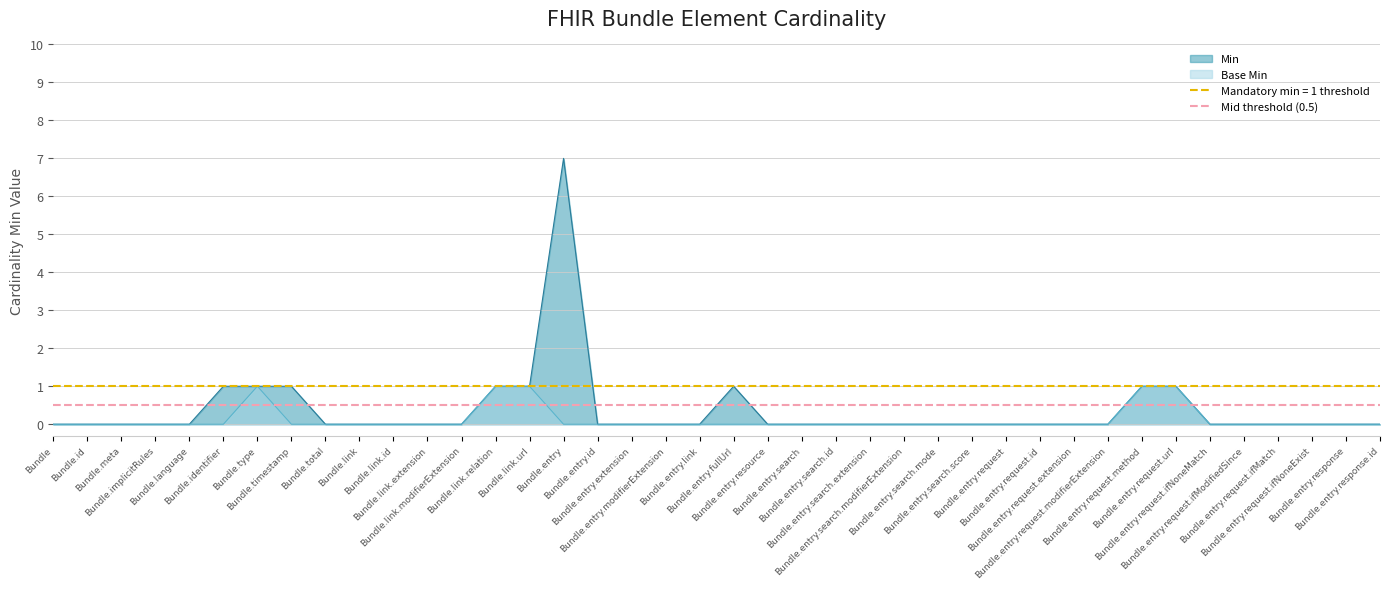

Reading left to right, list all the values displayed in this chart.

Min: Bundle=0	Bundle.id=0	Bundle.meta=0	Bundle.implicitRules=0	Bundle.language=0	Bundle.identifier=1	Bundle.type=1	Bundle.timestamp=1	Bundle.total=0	Bundle.link=0	Bundle.link.id=0	Bundle.link.extension=0	Bundle.link.modifierExtension=0	Bundle.link.relation=1	Bundle.link.url=1	Bundle.entry=7	Bundle.entry.id=0	Bundle.entry.extension=0	Bundle.entry.modifierExtension=0	Bundle.entry.link=0	Bundle.entry.fullUrl=1	Bundle.entry.resource=0	Bundle.entry.search=0	Bundle.entry.search.id=0	Bundle.entry.search.extension=0	Bundle.entry.search.modifierExtension=0	Bundle.entry.search.mode=0	Bundle.entry.search.score=0	Bundle.entry.request=0	Bundle.entry.request.id=0	Bundle.entry.request.extension=0	Bundle.entry.request.modifierExtension=0	Bundle.entry.request.method=1	Bundle.entry.request.url=1	Bundle.entry.request.ifNoneMatch=0	Bundle.entry.request.ifModifiedSince=0	Bundle.entry.request.ifMatch=0	Bundle.entry.request.ifNoneExist=0	Bundle.entry.response=0	Bundle.entry.response.id=0
Base Min: Bundle=0	Bundle.id=0	Bundle.meta=0	Bundle.implicitRules=0	Bundle.language=0	Bundle.identifier=0	Bundle.type=1	Bundle.timestamp=0	Bundle.total=0	Bundle.link=0	Bundle.link.id=0	Bundle.link.extension=0	Bundle.link.modifierExtension=0	Bundle.link.relation=1	Bundle.link.url=1	Bundle.entry=0	Bundle.entry.id=0	Bundle.entry.extension=0	Bundle.entry.modifierExtension=0	Bundle.entry.link=0	Bundle.entry.fullUrl=0	Bundle.entry.resource=0	Bundle.entry.search=0	Bundle.entry.search.id=0	Bundle.entry.search.extension=0	Bundle.entry.search.modifierExtension=0	Bundle.entry.search.mode=0	Bundle.entry.search.score=0	Bundle.entry.request=0	Bundle.entry.request.id=0	Bundle.entry.request.extension=0	Bundle.entry.request.modifierExtension=0	Bundle.entry.request.method=1	Bundle.entry.request.url=1	Bundle.entry.request.ifNoneMatch=0	Bundle.entry.request.ifModifiedSince=0	Bundle.entry.request.ifMatch=0	Bundle.entry.request.ifNoneExist=0	Bundle.entry.response=0	Bundle.entry.response.id=0